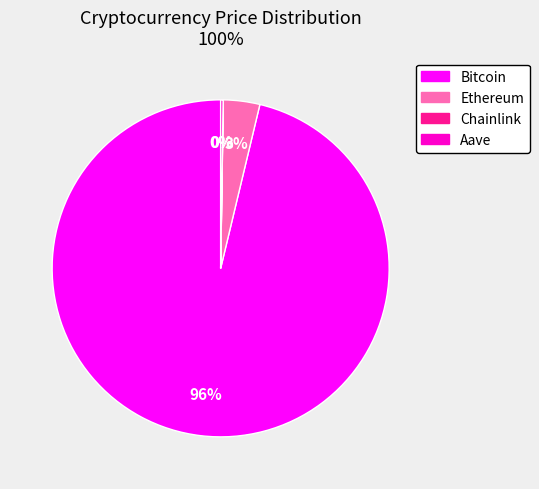

To the nearest percent, what percentage of the pie is Ethereum?

3%